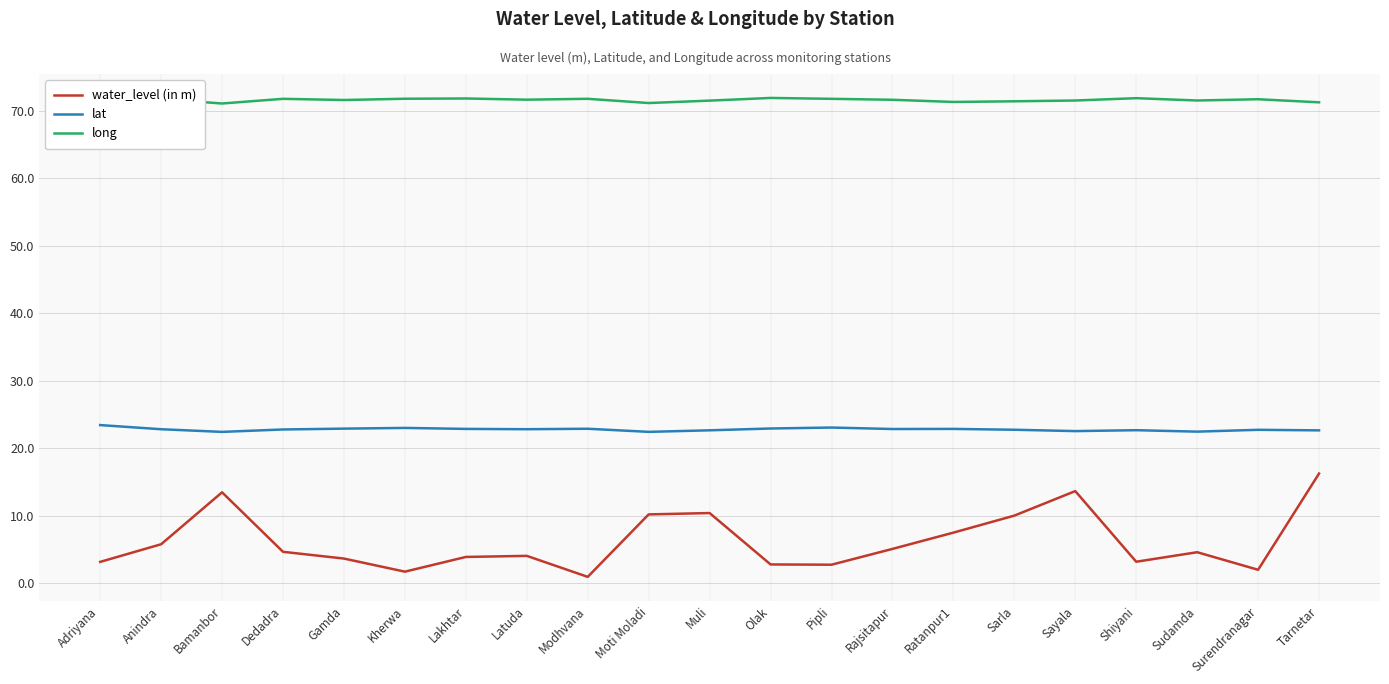

True or false: long and lat intersect in this chart.

False